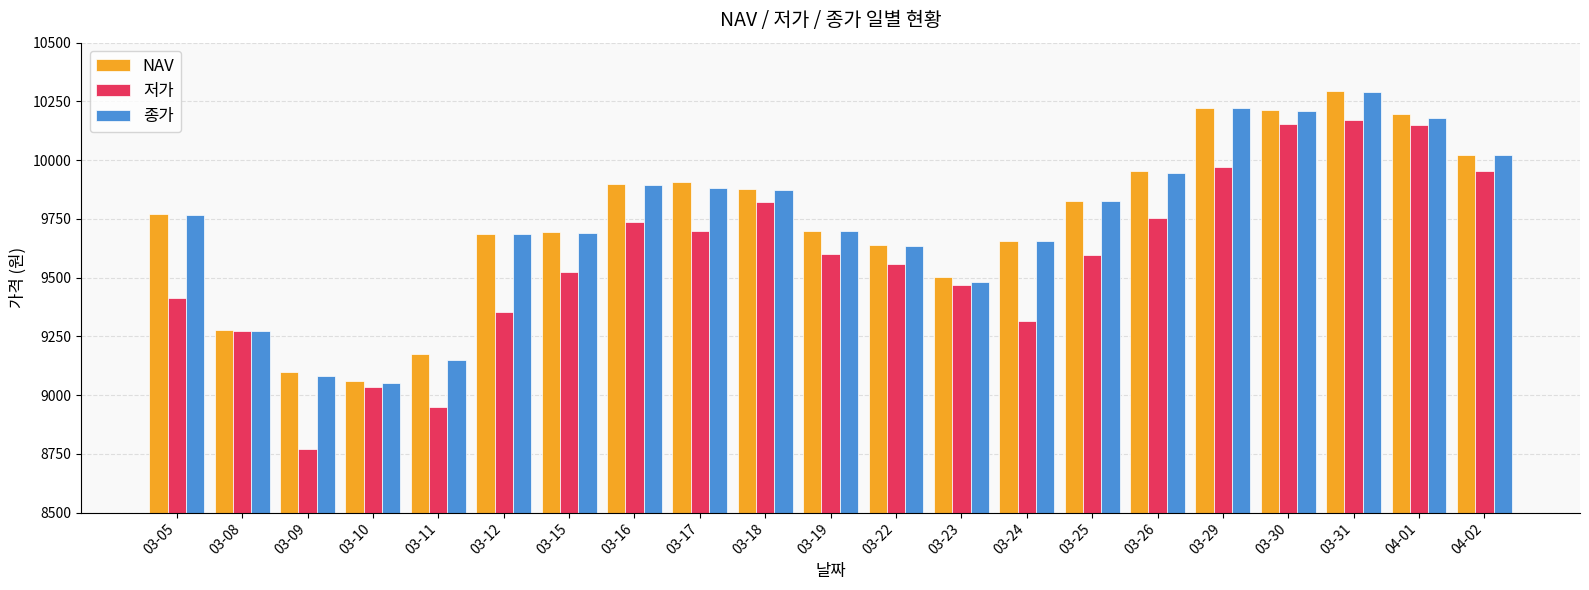

How many bars are there in each group?

3